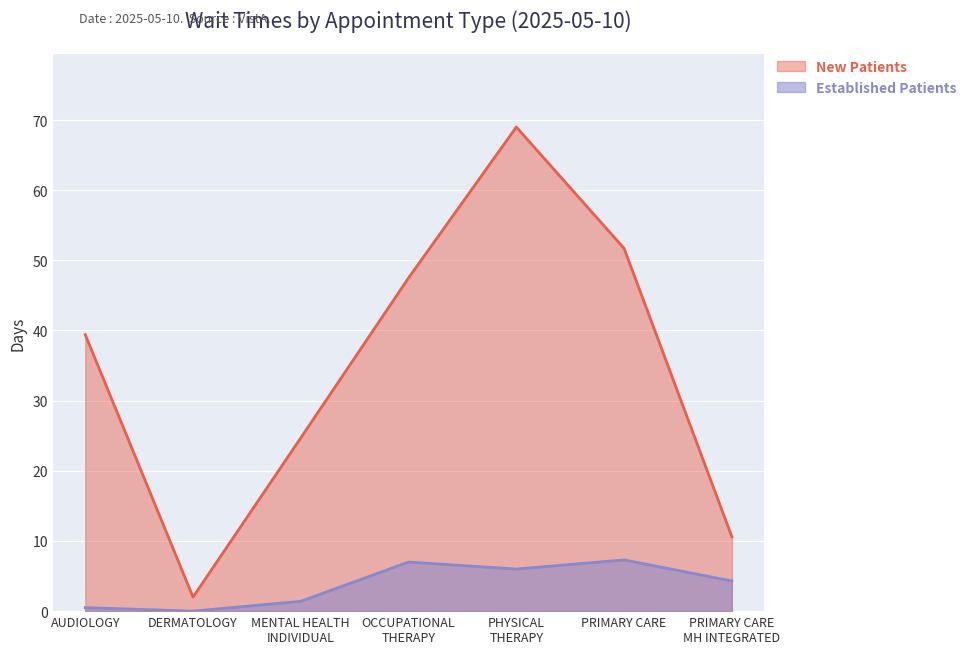

Where does the NewPatients series first go above 39?

AUDIOLOGY